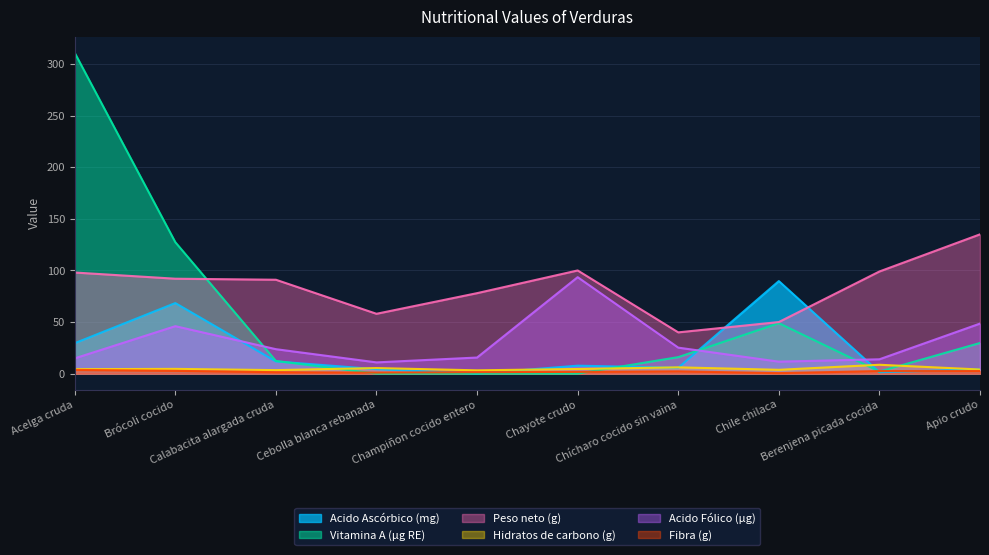

What is the value of the Vitamina A (µg RE) point at the 9th from the left?

2.0